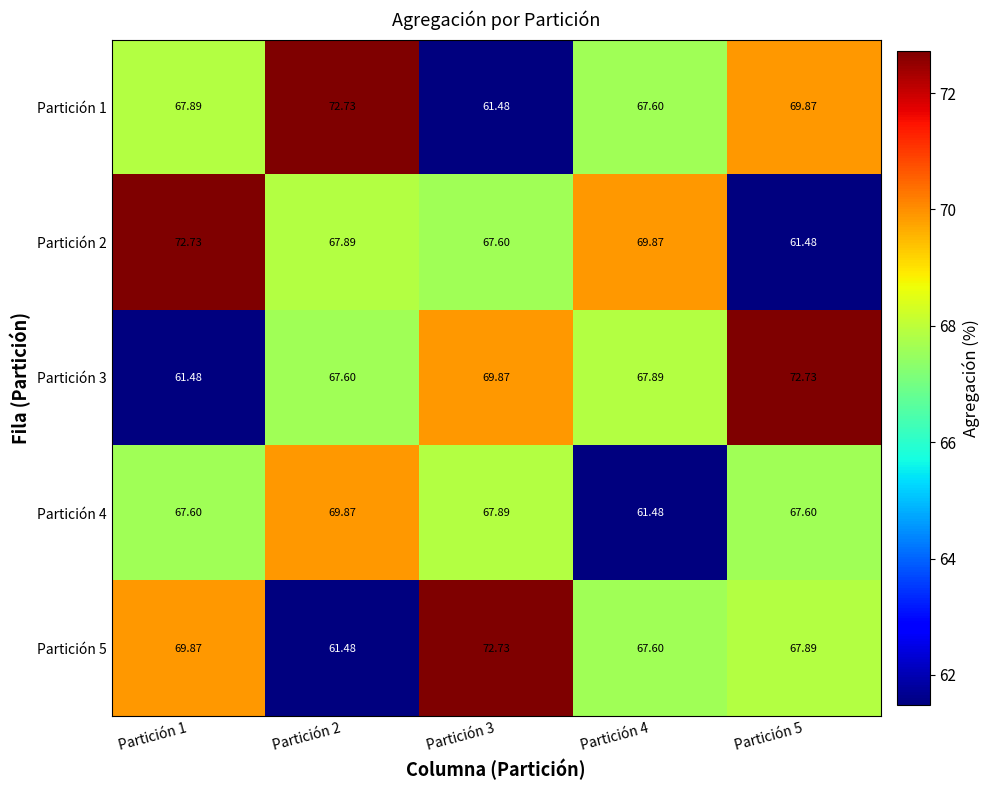

How many data points does each series have?

5